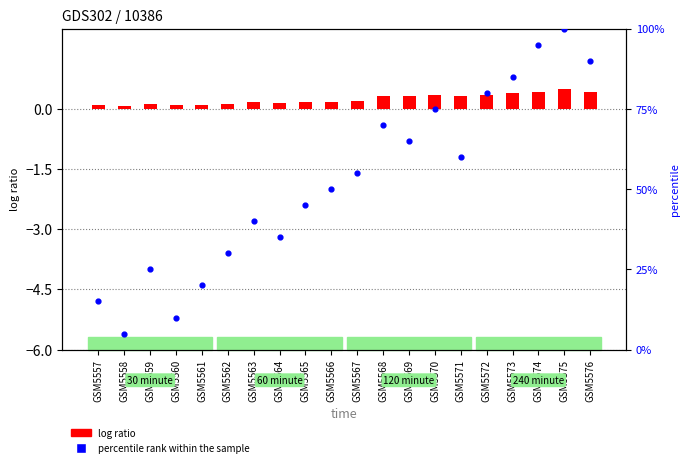

Which series has the largest Y range (max minus min)?

percentile rank within the sample